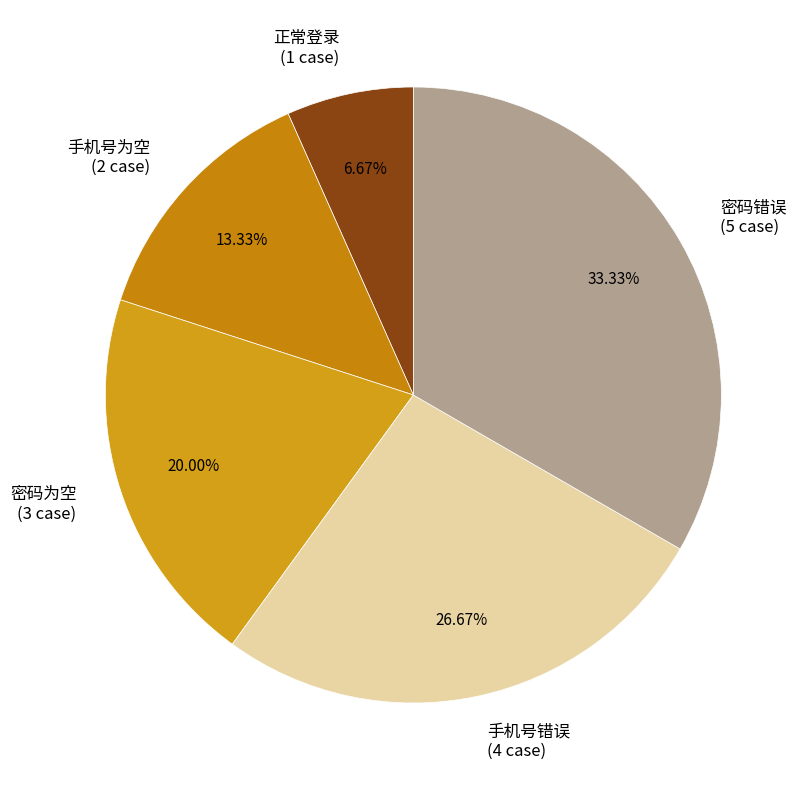

How many slices are in this pie chart?

5